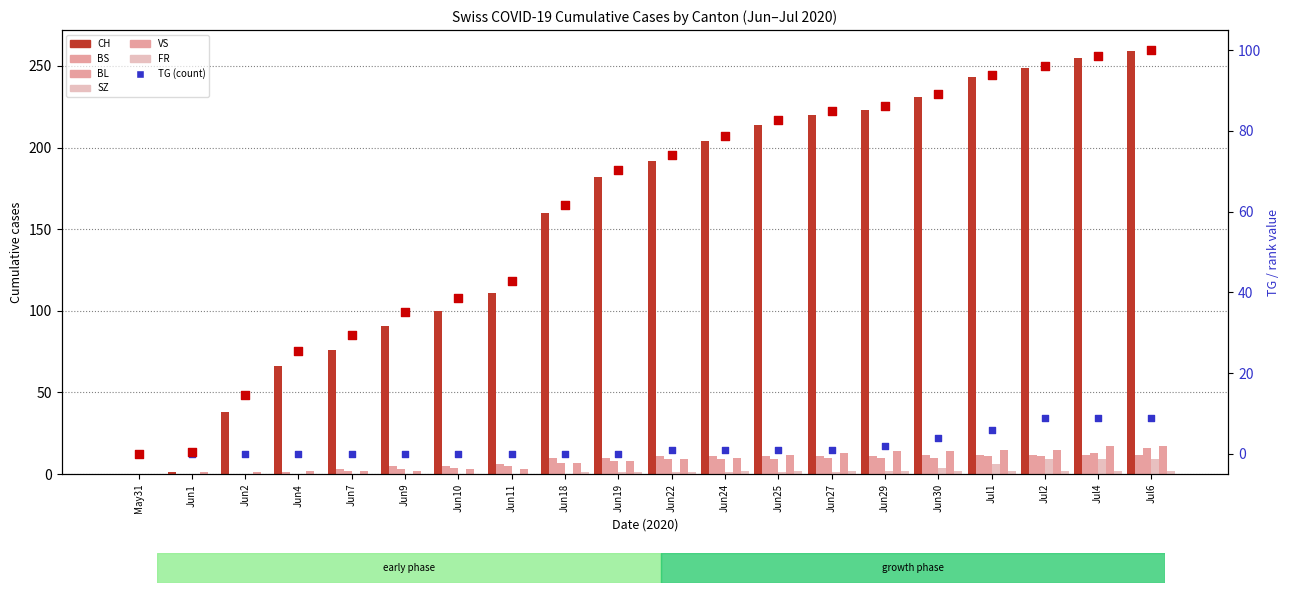

Which series contains the highest Y value?

CH